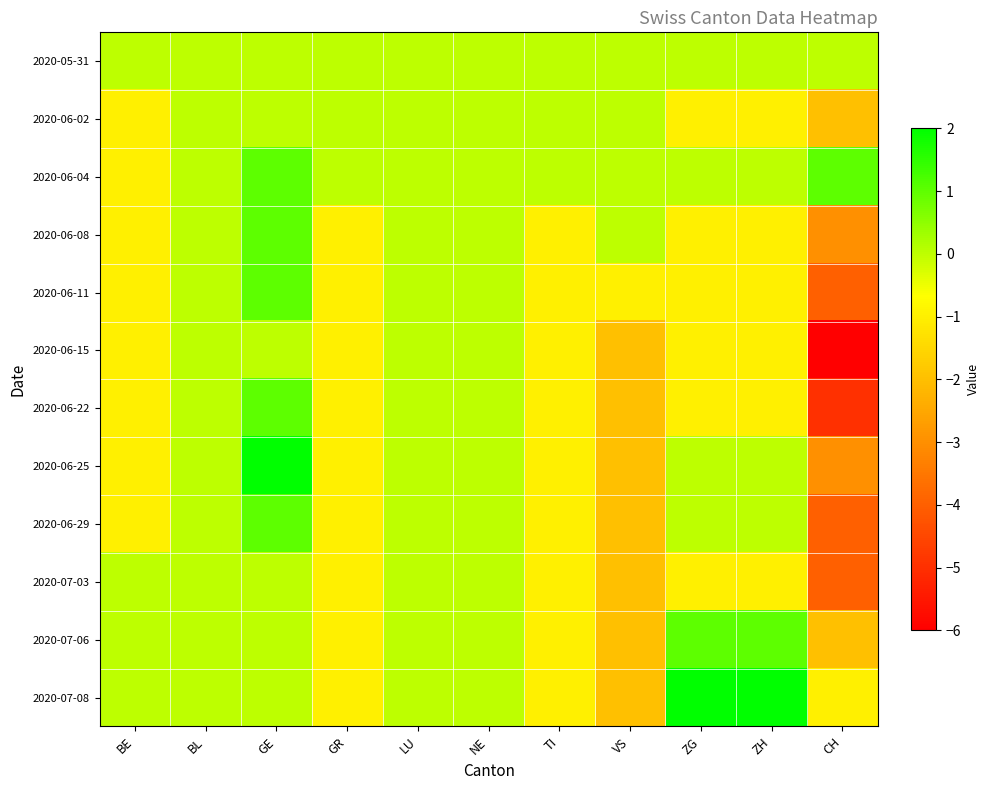

Which category has the lowest value across all series?

CH